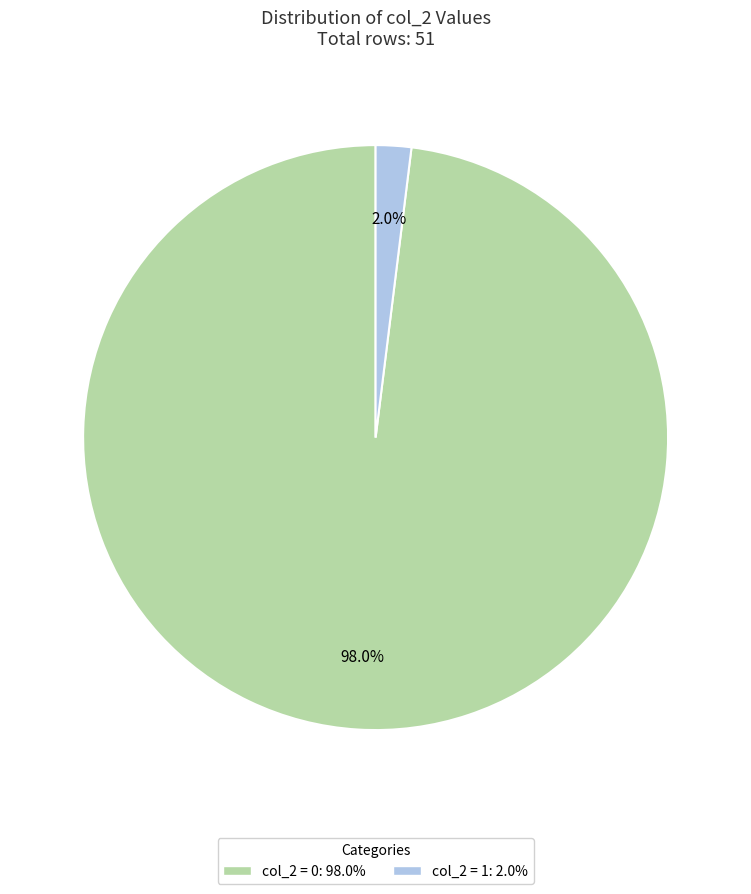

Is there any slice that represents more than half of the pie?

Yes